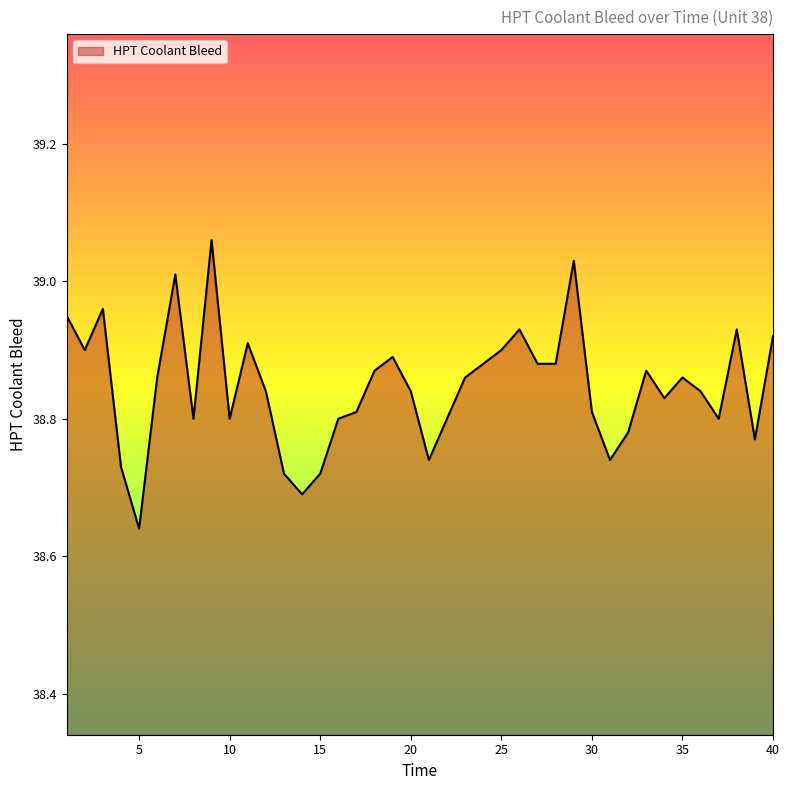

What is the difference between the maximum and minimum values?

0.4